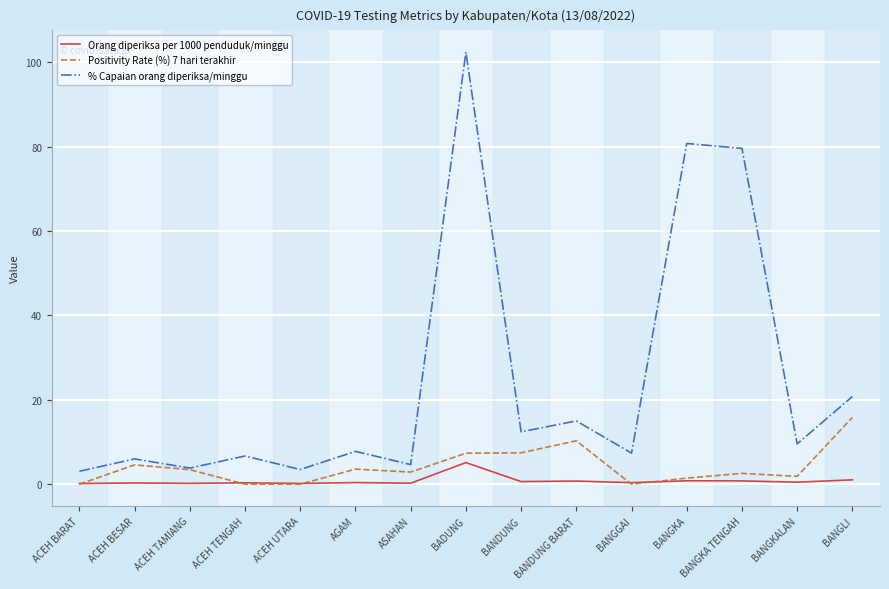

True or false: Orang diperiksa per 1000 penduduk/minggu and % Capaian orang diperiksa/minggu cross at least once.

False